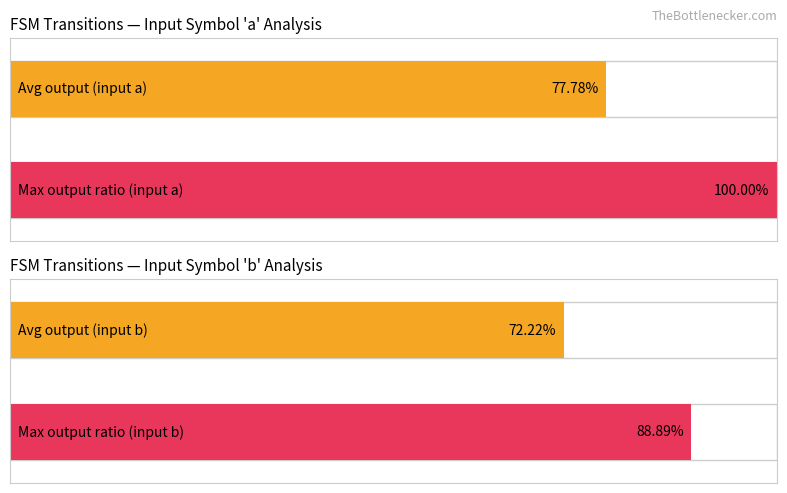

List the series in order of their overall mean, highest first.

input_symbol_a_output, input_symbol_b_output